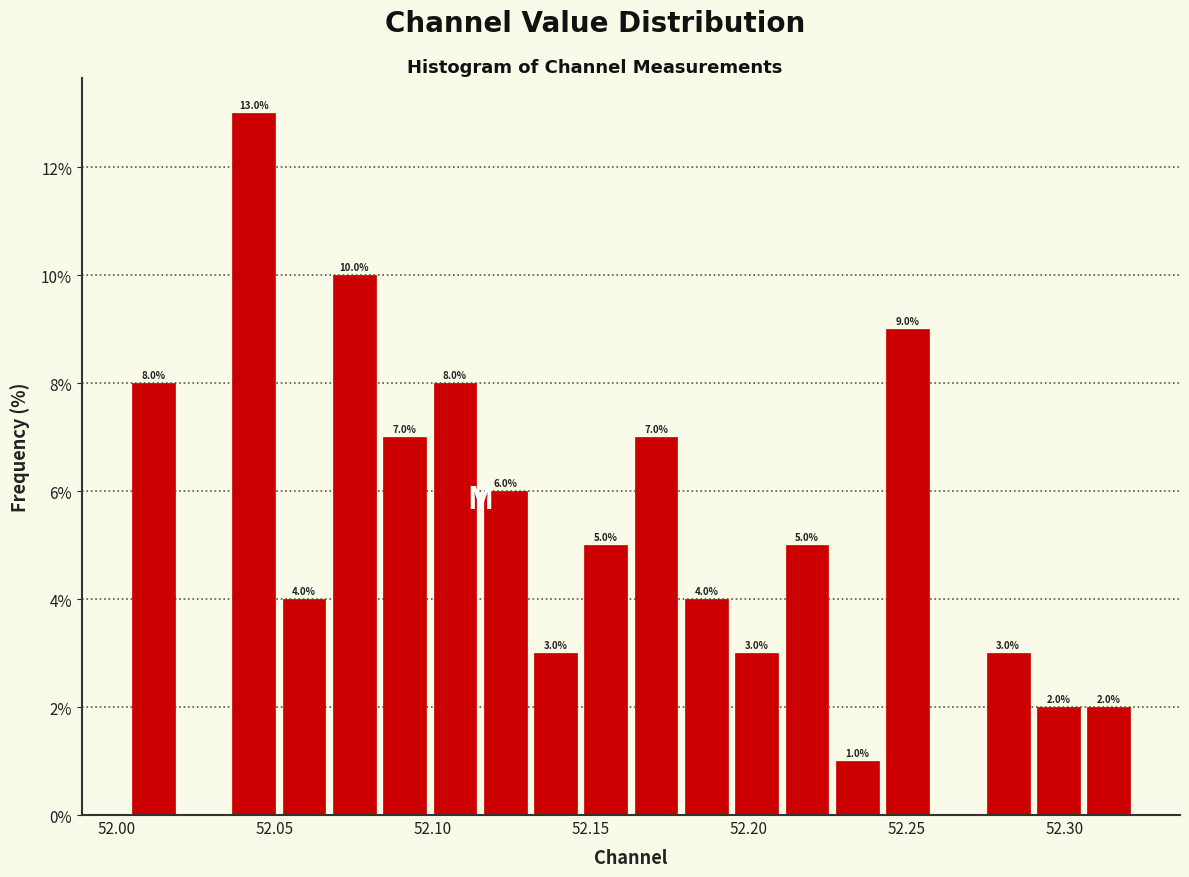

Read against the x-axis, roughly where is the centre of the tallest bar?

52.045